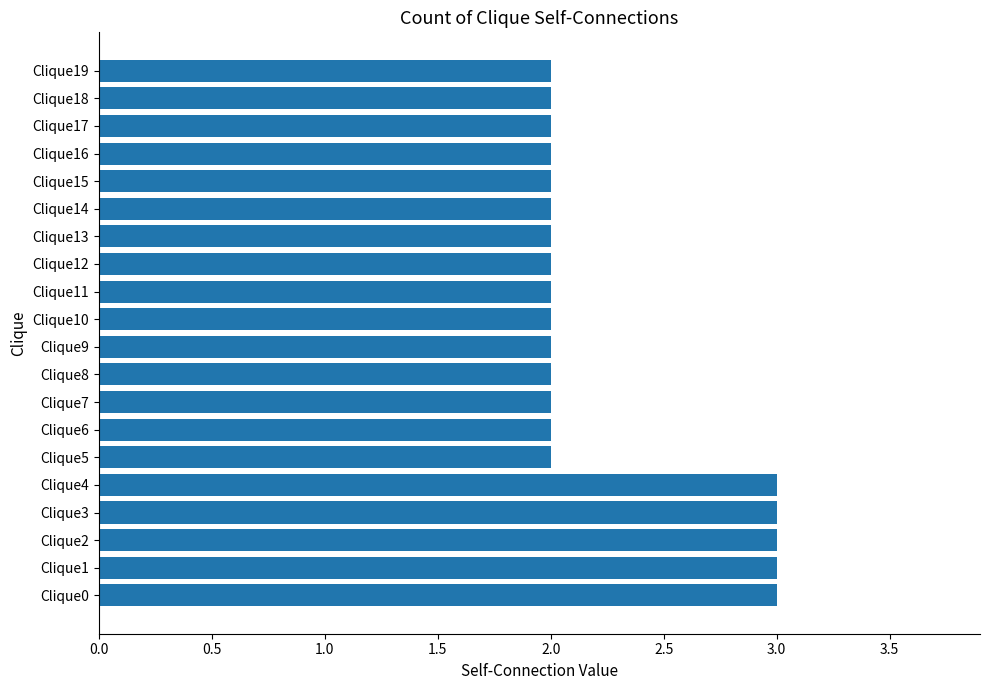

Count the number of data series in this chart.

1